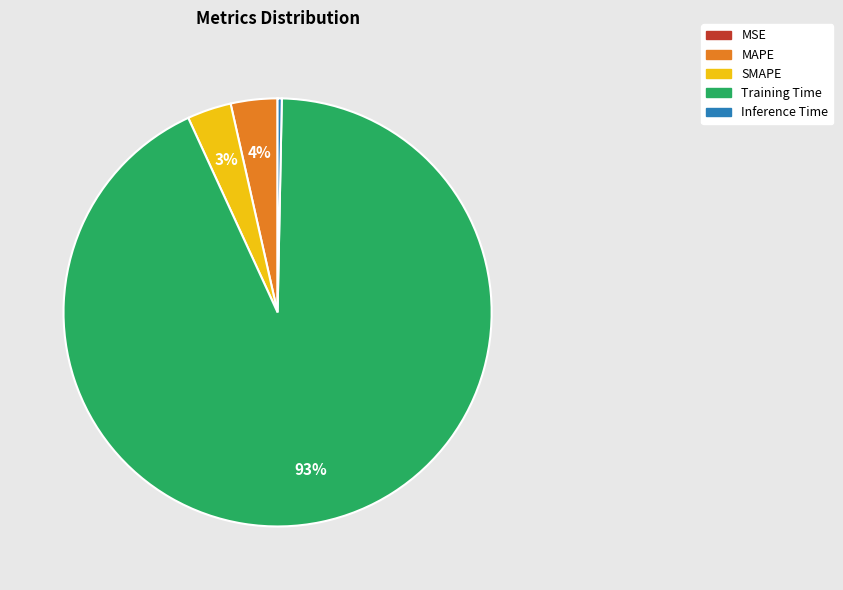

To the nearest percent, what is the average slice percentage?

20%